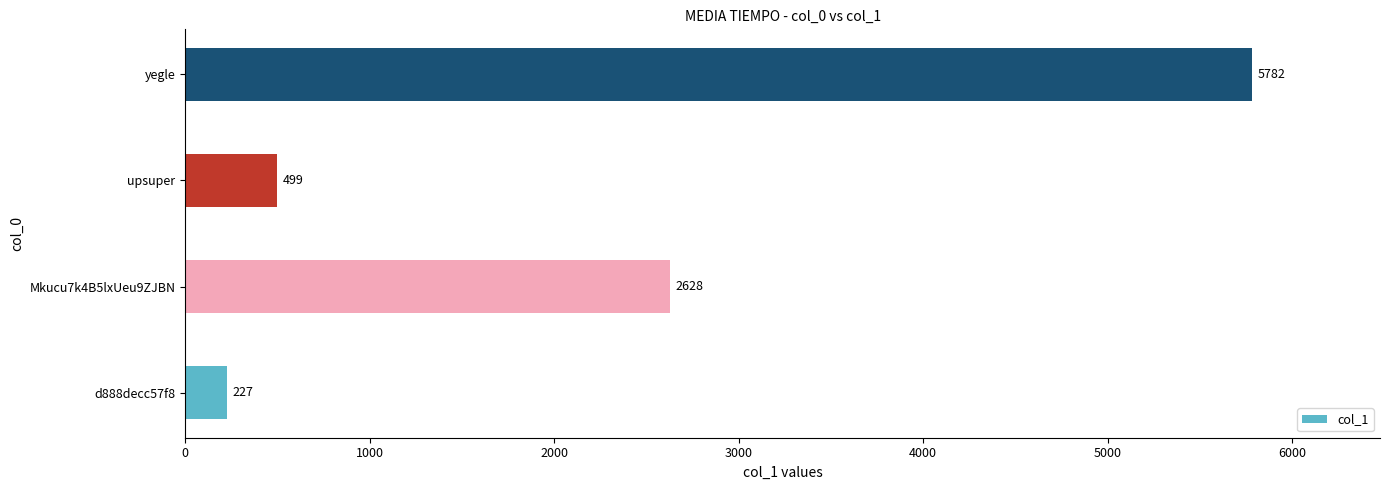

What is the average value?

2284